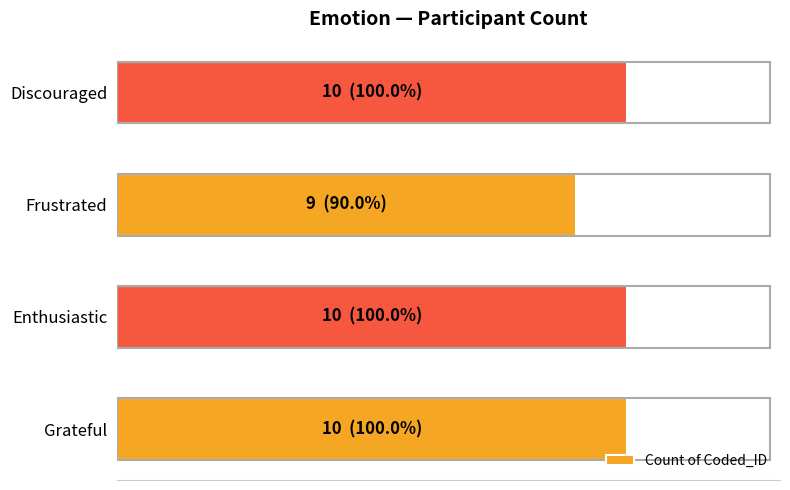

Are the bars horizontal?

Yes